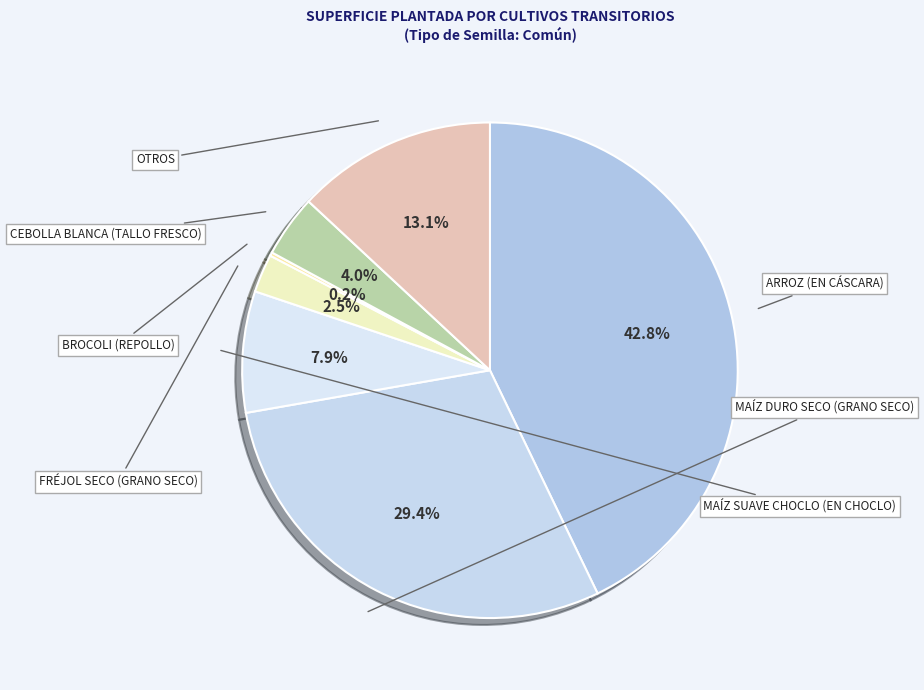

To the nearest percent, what is the difference between the largest and smallest slice percentages?

43%